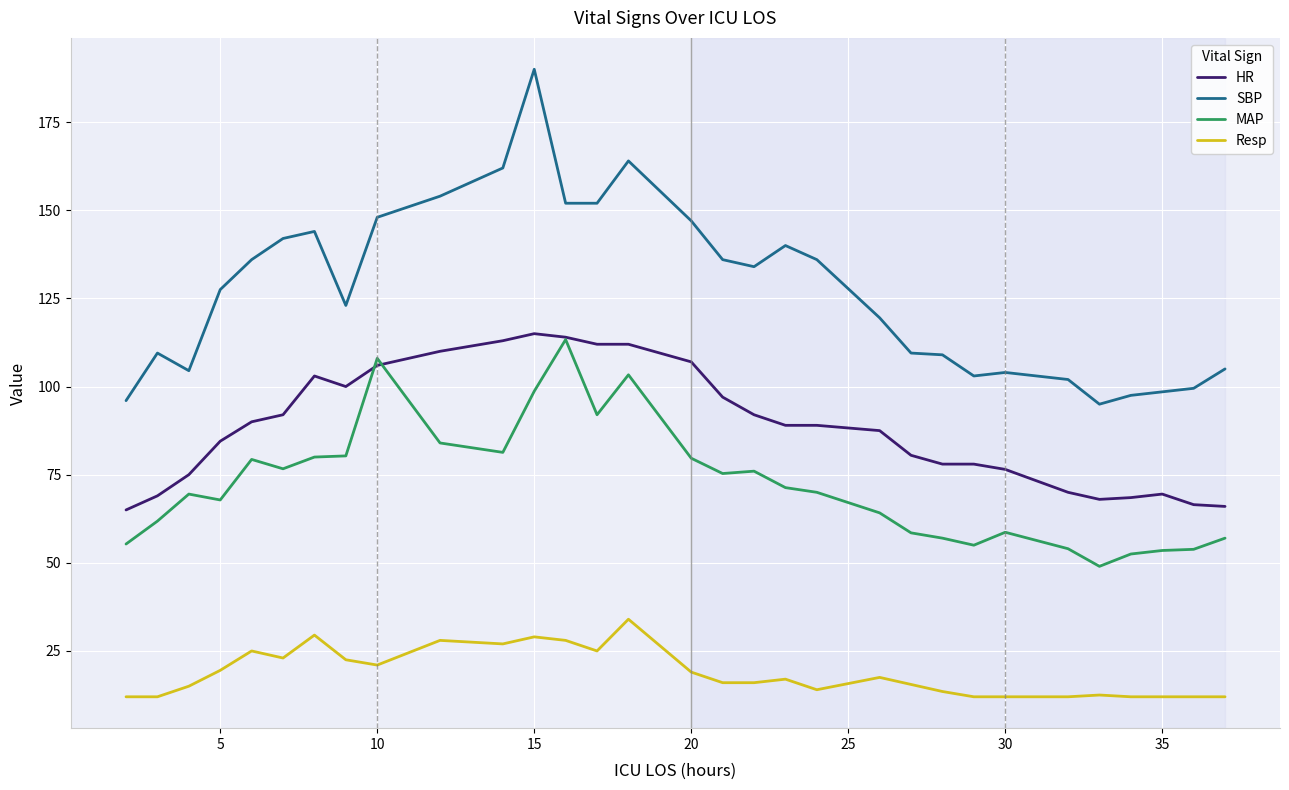

What is the minimum value for SBP?

95.0